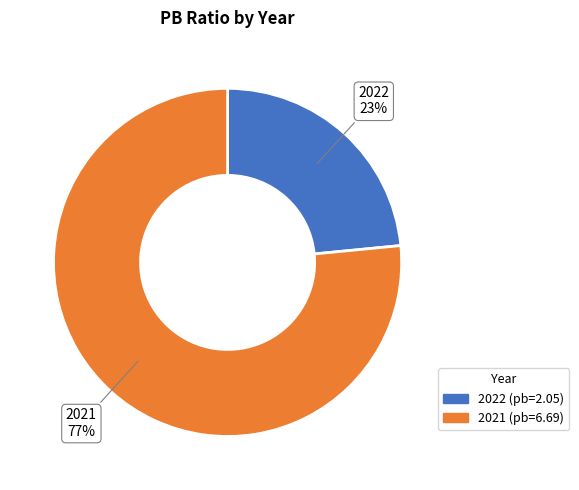

Between 2022 and 2021, which is larger?

2021